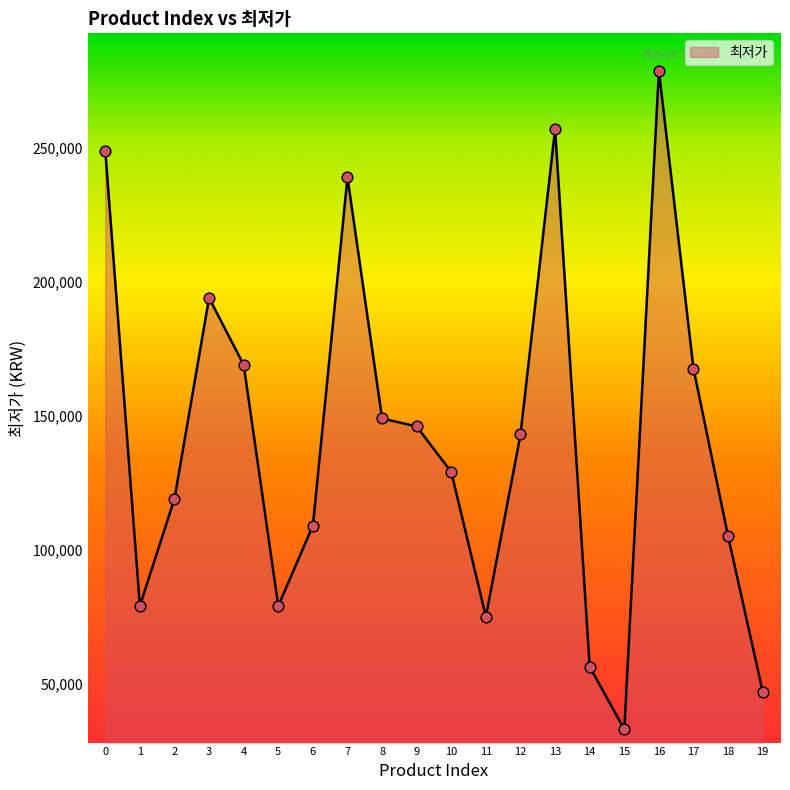

What is the change in value from 7 to 14?

-182700